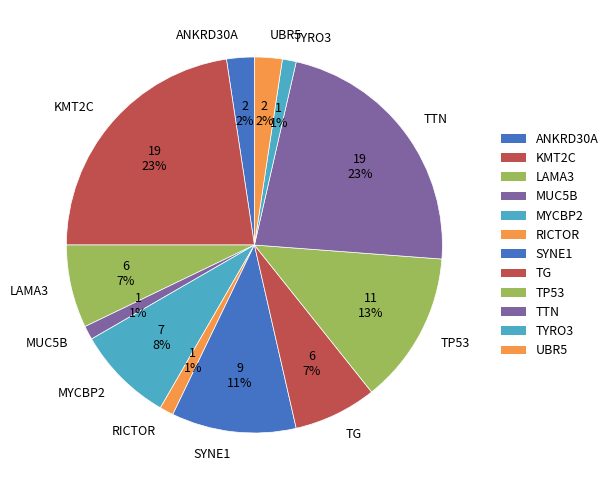

How many segments does this pie chart have?

12